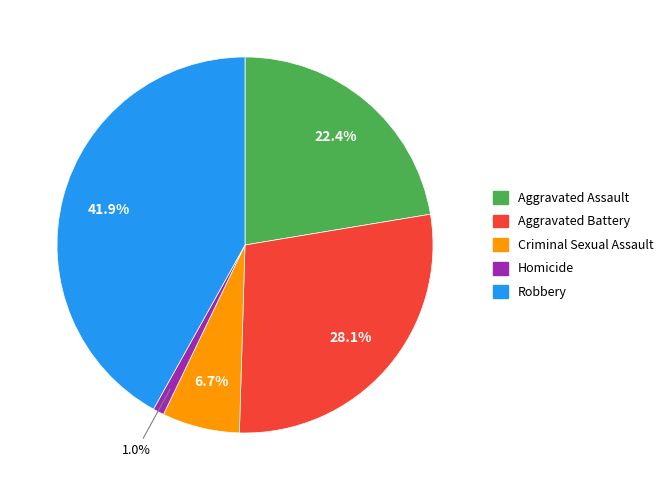

Is there a majority slice in this chart?

No